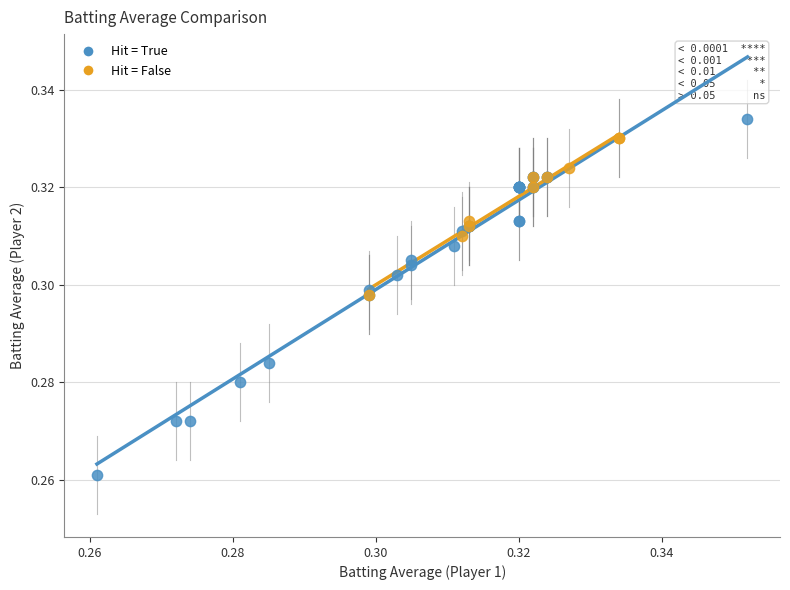

Which series has the widest spread of Y values?

Hit = True